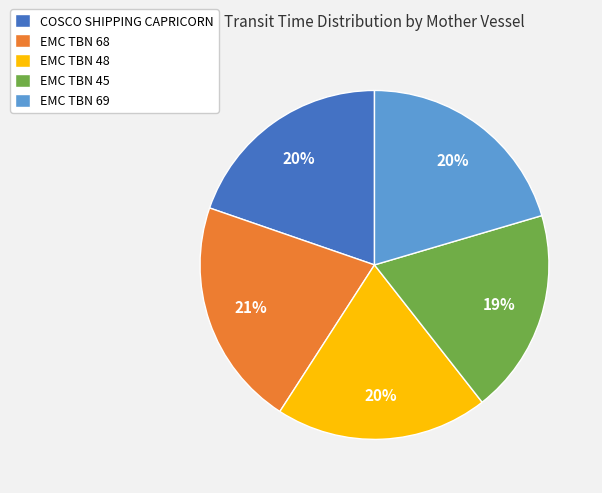

Does any single category account for the majority?

No